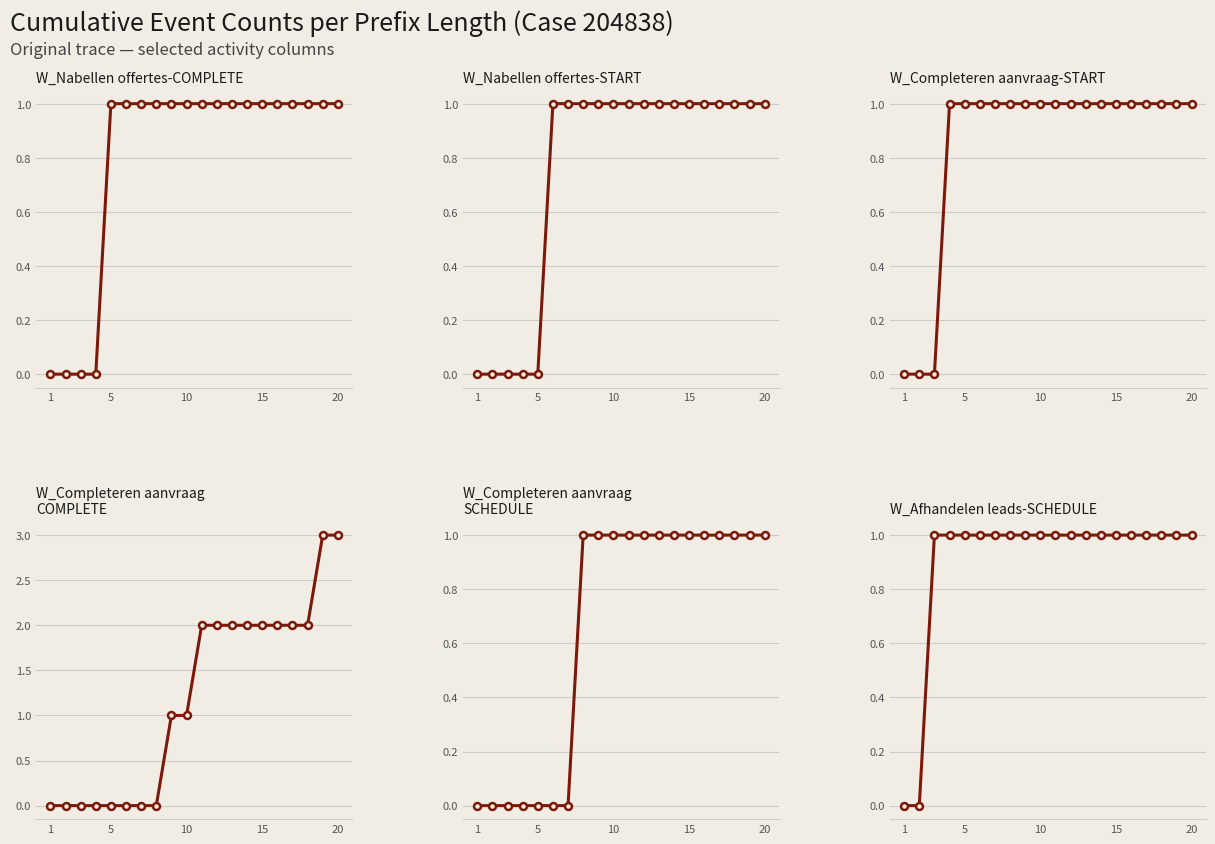

The value of W_Nabellen offertes-COMPLETE at 15 is 1. True or false?

True